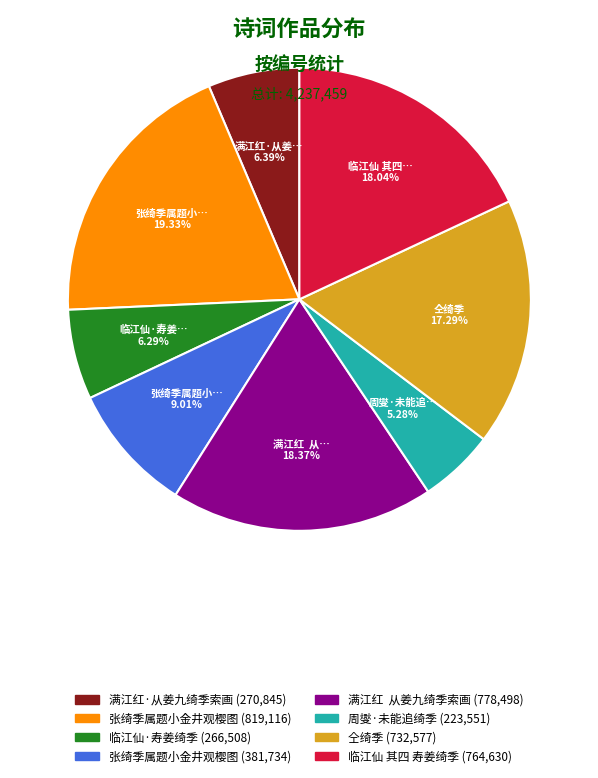

How many segments does this pie chart have?

8